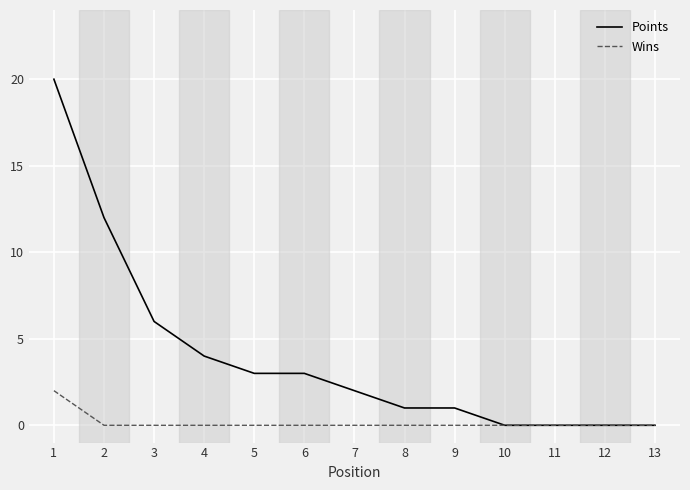

Reading left to right, transcribe all the data shown in this chart.

Points: 1=20	2=12	3=6	4=4	5=3	6=3	7=2	8=1	9=1	10=0	11=0	12=0	13=0
Wins: 1=2	2=0	3=0	4=0	5=0	6=0	7=0	8=0	9=0	10=0	11=0	12=0	13=0